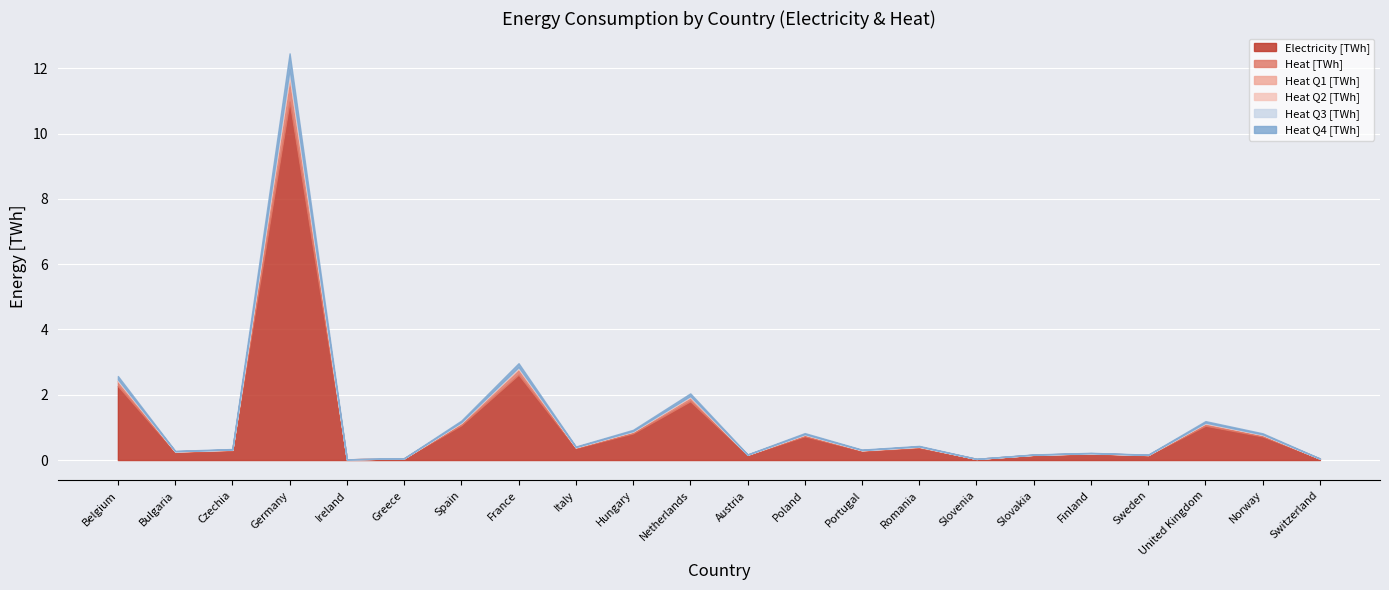

List the series in order of their peak value, highest first.

Electricity [TWh], Heat [TWh], Heat Q4 [TWh], Heat Q2 [TWh], Heat Q3 [TWh], Heat Q1 [TWh]